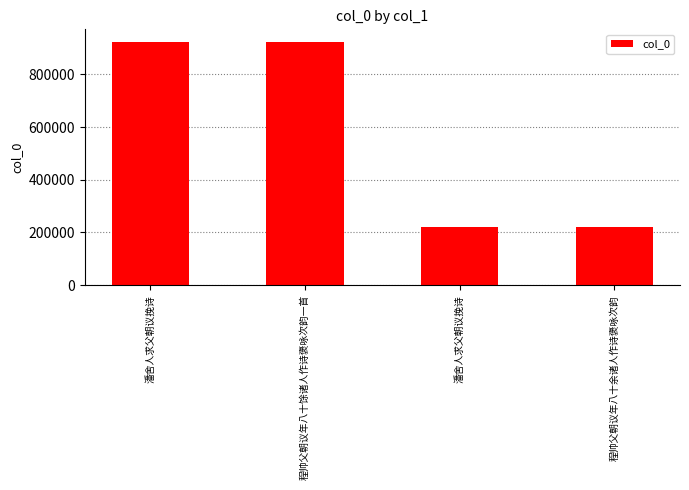

What is the difference between the maximum and minimum values?

705634